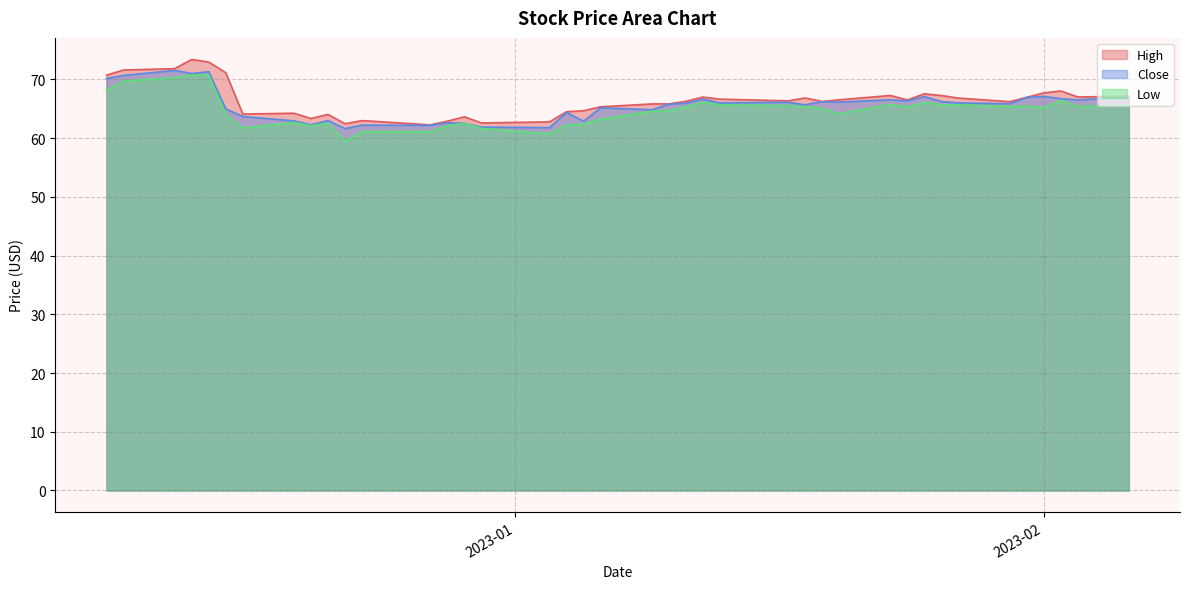

Reading right to left, list all the values displayed in this chart.

High: 67.1	67.0	68.0	67.7	67.0	66.2	66.8	67.2	67.5	66.5	67.3	66.5	66.2	66.8	66.3	66.6	67.0	66.3	65.8	65.8	65.3	64.7	64.5	62.8	62.6	63.6	62.9	62.3	63.0	62.5	64.0	63.3	64.2	64.1	71.1	73.0	73.4	71.8	71.6	70.7
Close: 67.0	66.5	66.7	67.1	66.9	65.8	66.0	66.2	67.1	66.3	66.5	66.2	66.2	65.7	66.1	66.0	66.6	66.0	65.8	64.8	65.2	62.9	64.4	61.8	61.9	62.5	62.6	62.2	62.2	61.6	63.0	62.3	62.9	63.7	65.0	71.3	71.0	71.5	70.7	70.2
Low: 65.7	65.4	66.4	65.2	65.5	65.4	65.7	65.7	66.0	65.3	65.8	64.1	65.0	65.3	65.5	65.7	66.1	65.3	64.7	64.6	63.2	62.4	62.2	60.8	61.6	62.5	62.1	61.1	61.1	59.5	62.5	62.1	62.7	61.7	64.0	70.7	70.8	70.3	69.7	68.2